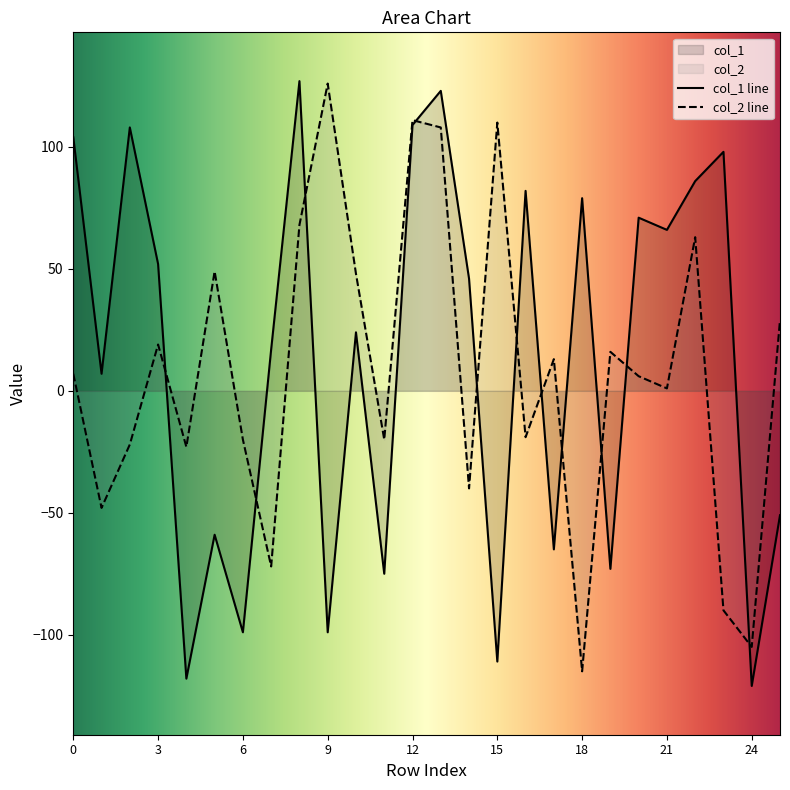

The value of col_1 at 13 is 193. True or false?

False